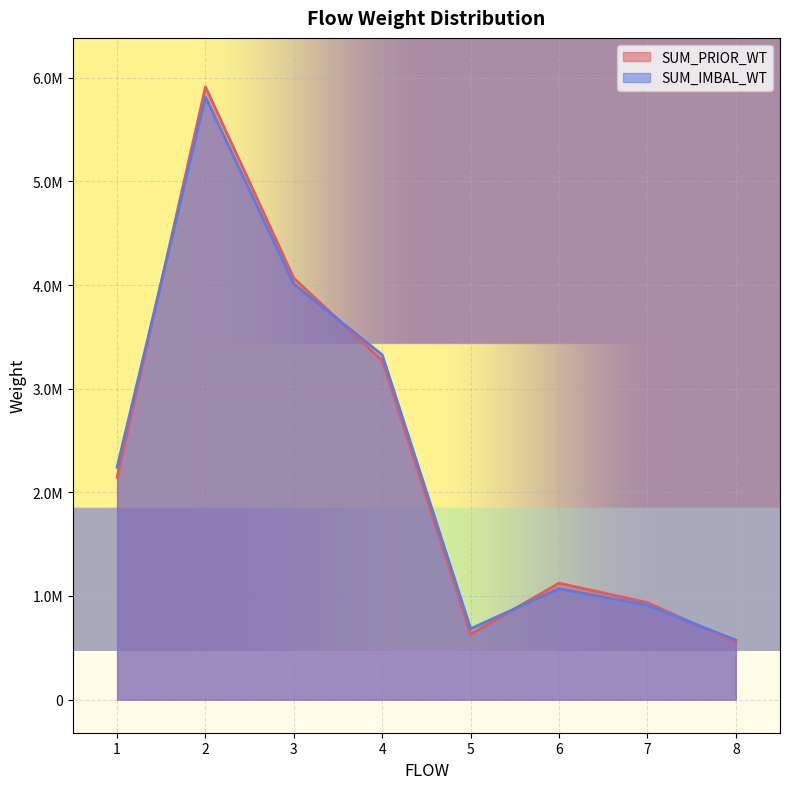

What is the total value across all series at 6.0?

2195153.5